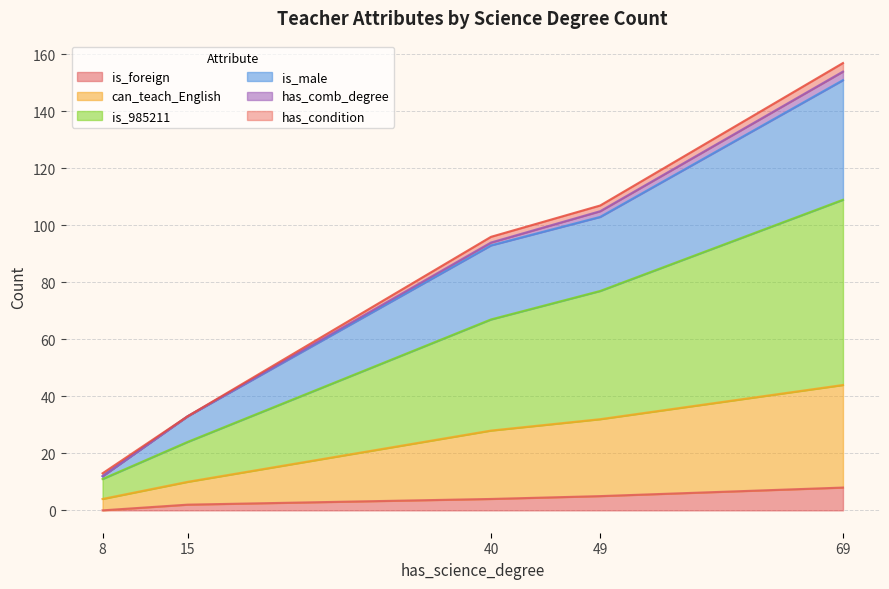

Rank the categories by is_foreign value from lowest to highest.

8, 15, 40, 49, 69